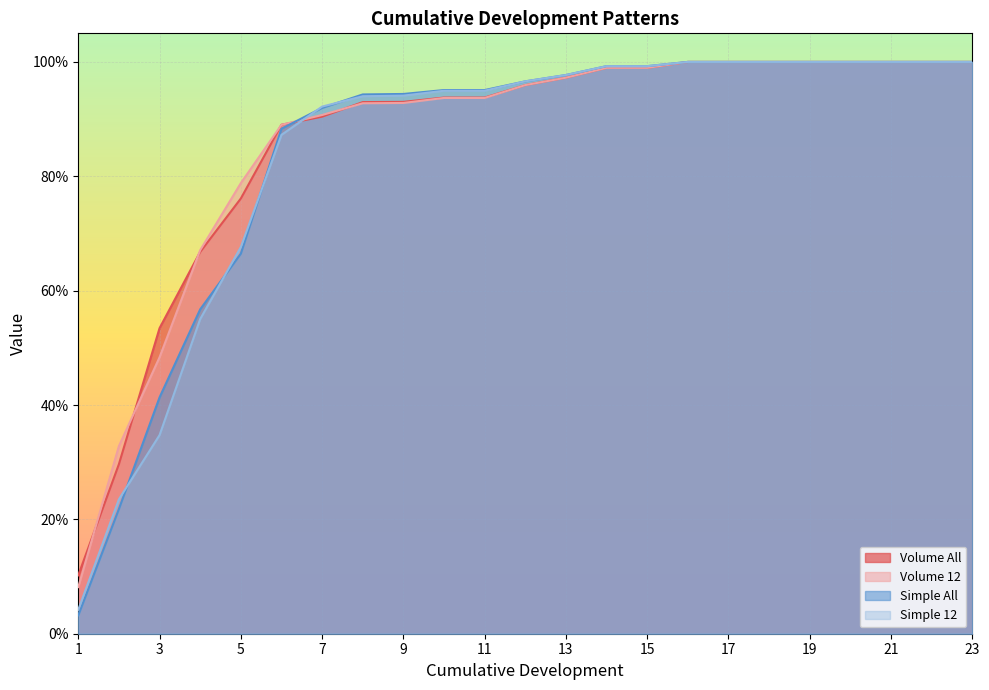

Rank the series at 19 from lowest to highest value.

Volume All, Volume 12, Simple All, Simple 12